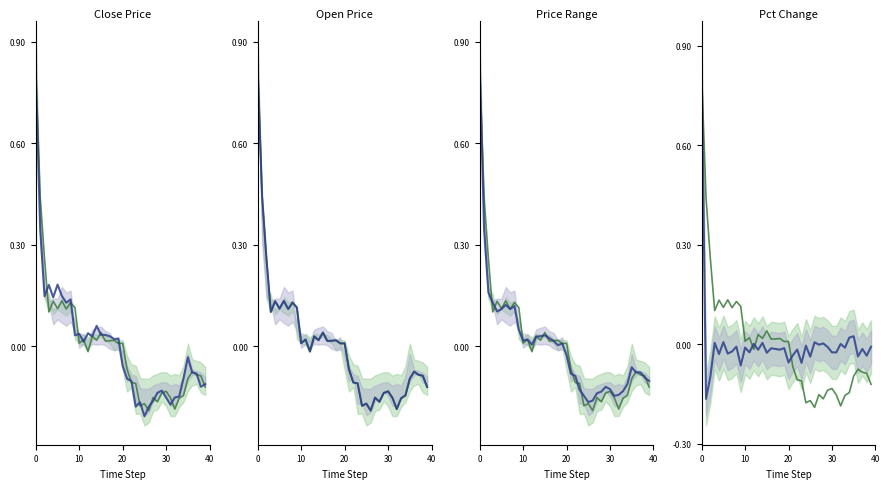

Which series has the widest spread of values?

open